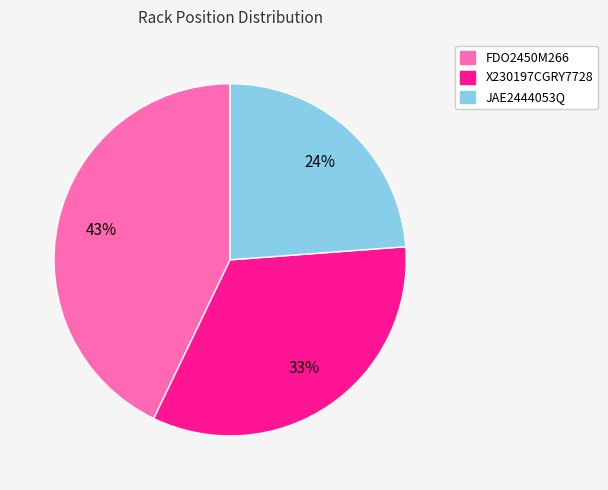

What percentage is the FDO2450M266 slice, to the nearest percent?

43%